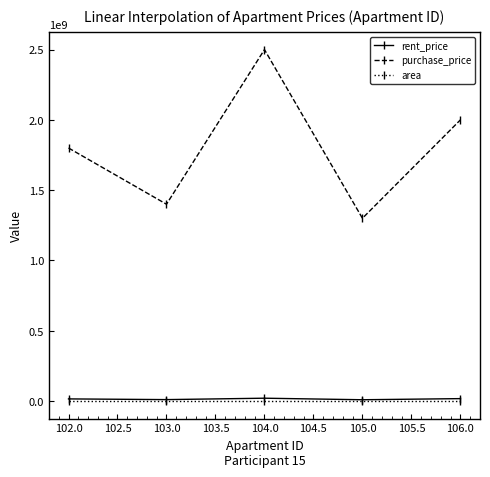

Rank the categories by purchase_price value from lowest to highest.

105.0, 103.0, 102.0, 106.0, 104.0